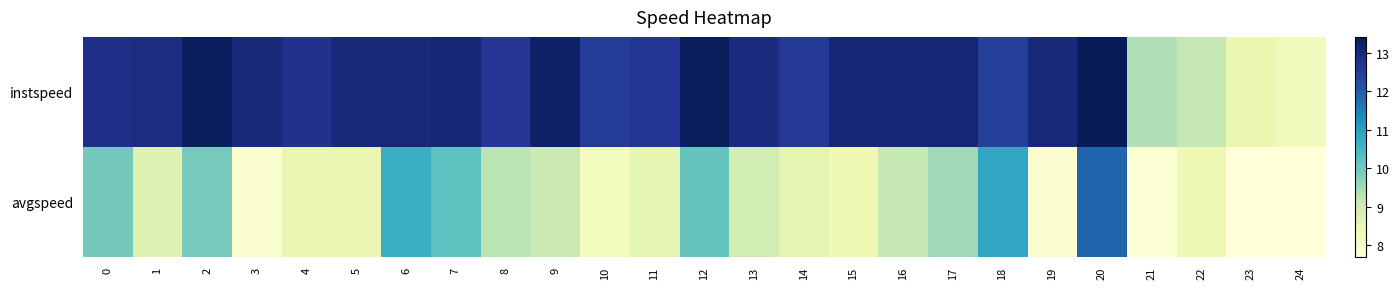

Reading left to right, transcribe all the data shown in this chart.

instspeed: 0=12.8	1=12.9	2=13.3	3=13.0	4=12.8	5=13.0	6=13.0	7=13.1	8=12.7	9=13.2	10=12.5	11=12.6	12=13.4	13=12.9	14=12.6	15=13.1	16=13.1	17=13.1	18=12.5	19=13.0	20=13.4	21=9.3	22=9.2	23=8.5	24=8.2
avgspeed: 0=10.0	1=8.7	2=9.9	3=7.9	4=8.5	5=8.5	6=10.7	7=10.2	8=9.3	9=9.0	10=8.2	11=8.6	12=10.1	13=8.9	14=8.6	15=8.3	16=9.1	17=9.5	18=10.9	19=7.8	20=11.9	21=7.8	22=8.4	23=7.7	24=7.7